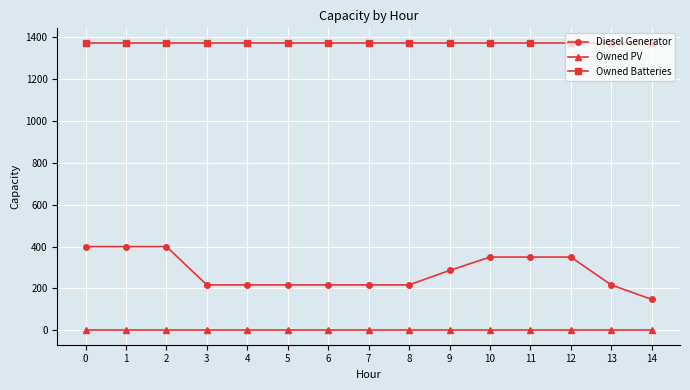

What is the average value of the Owned Batteries series?

1374